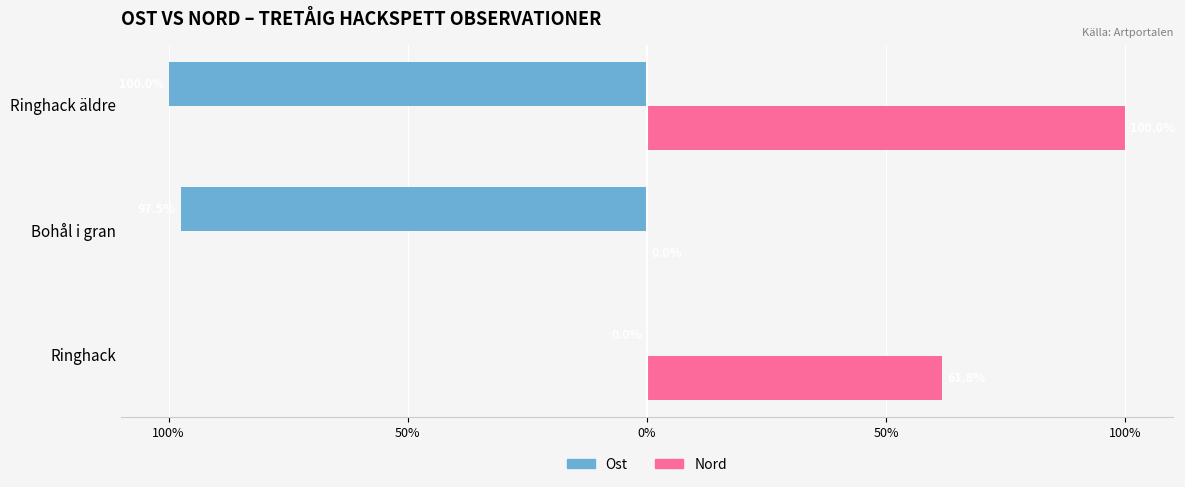

What is the sum of all Ost values?

-197.5